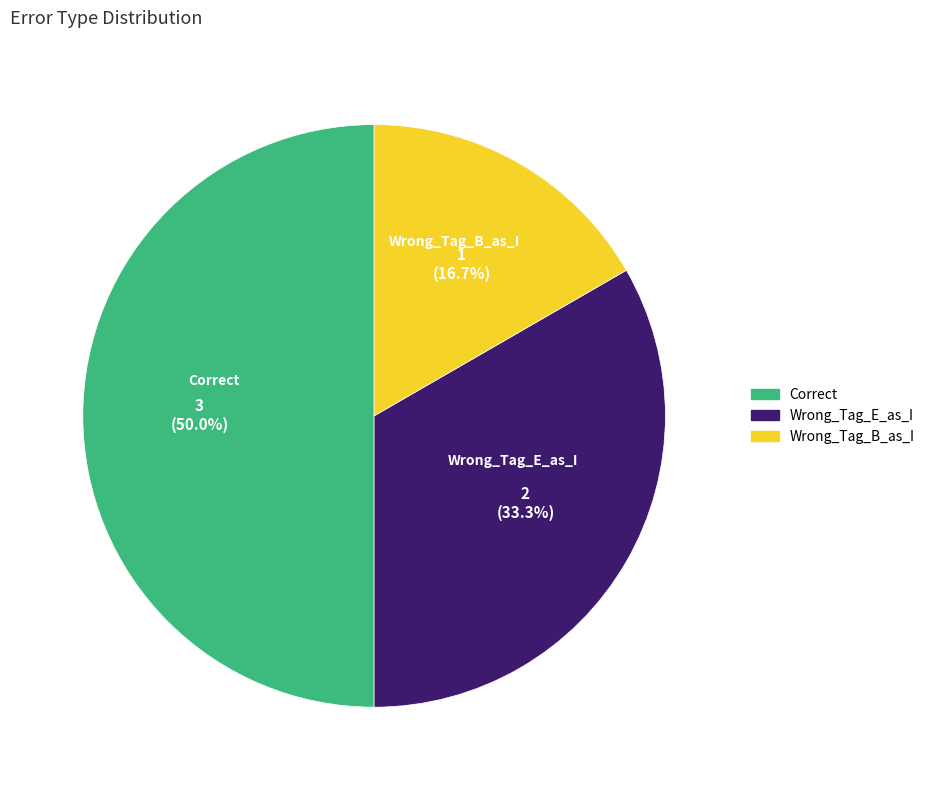

Between Correct and Wrong_Tag_B_as_I, which is larger?

Correct